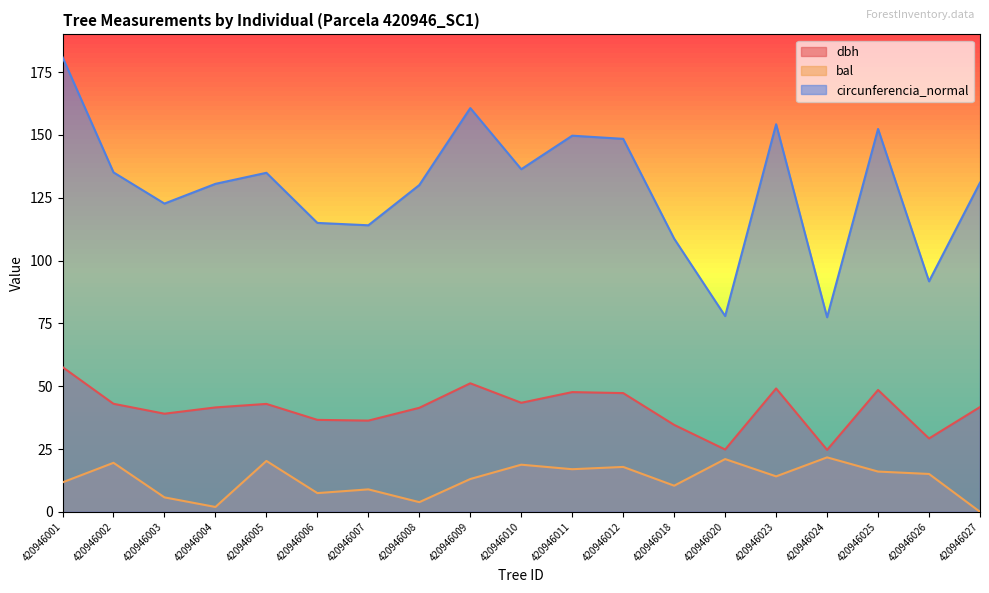

Which series has the largest total across all categories?

circunferencia_normal